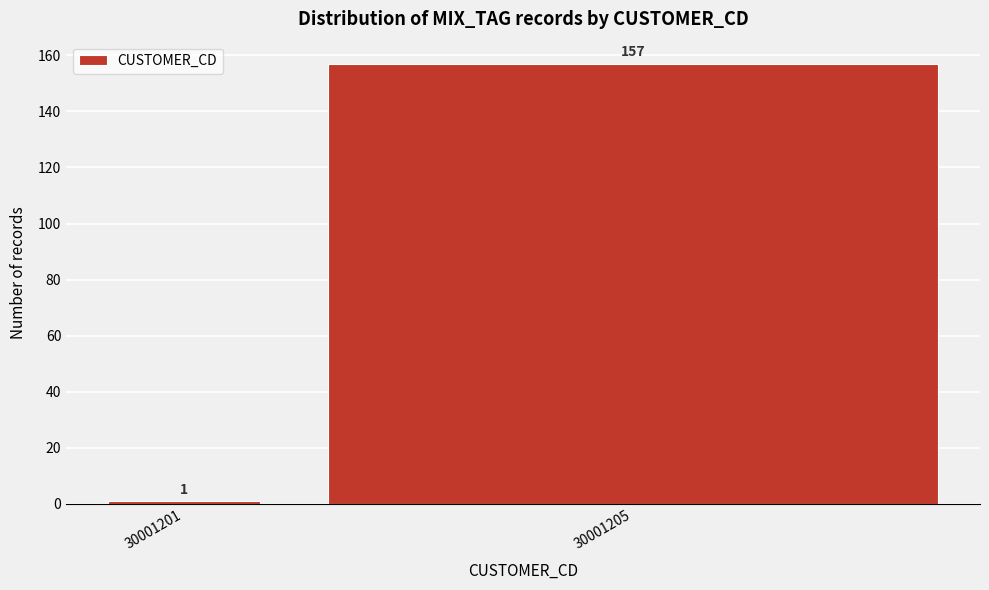

Reading left to right, list all the values displayed in this chart.

1	157